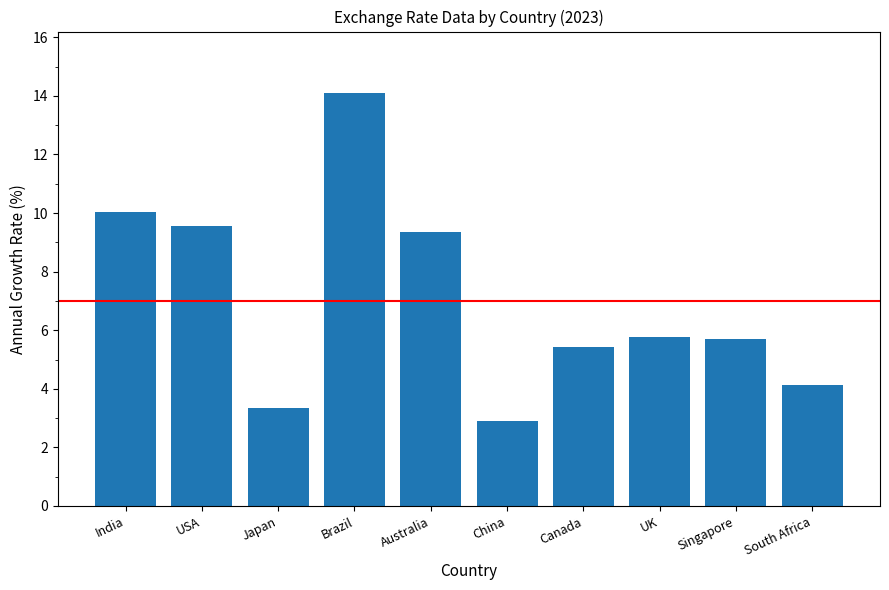

What is the ratio of the value at UK to the value at Japan?

1.7